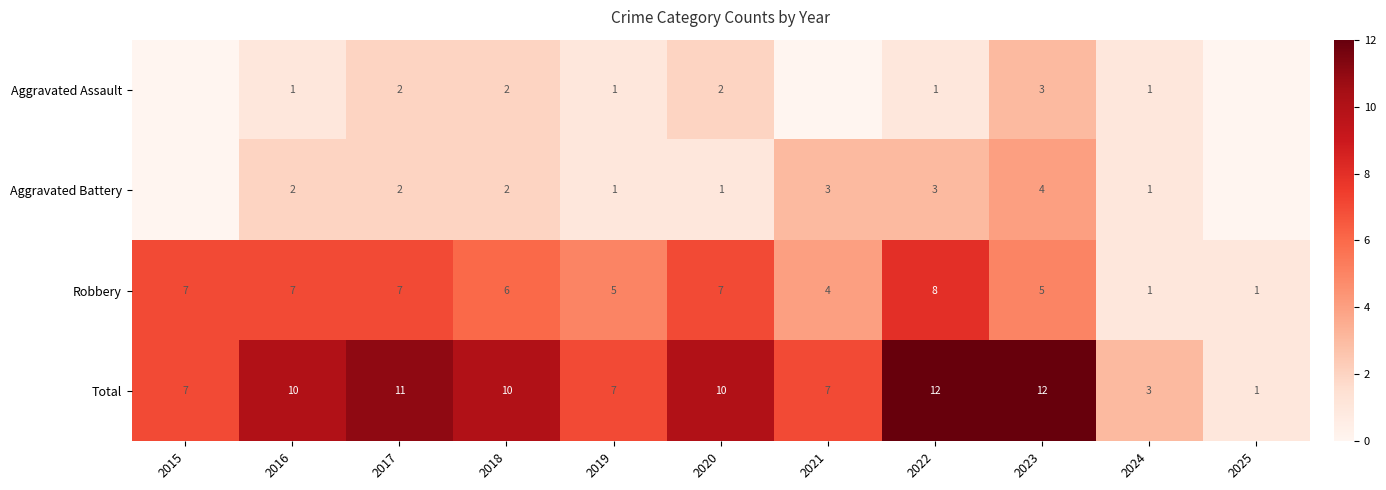

The value of Aggravated Assault at 2020 is 1. True or false?

False